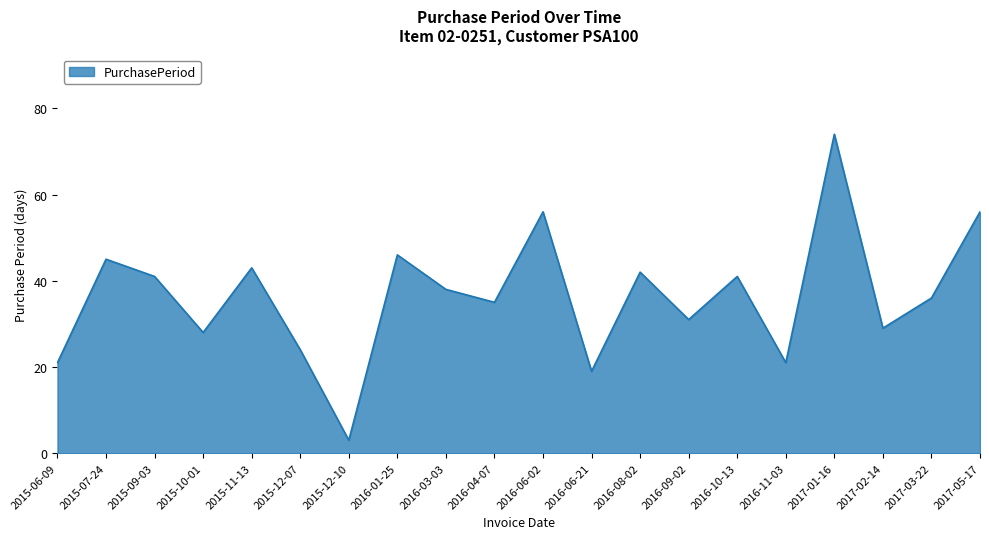

How many categories are shown in the chart?

20